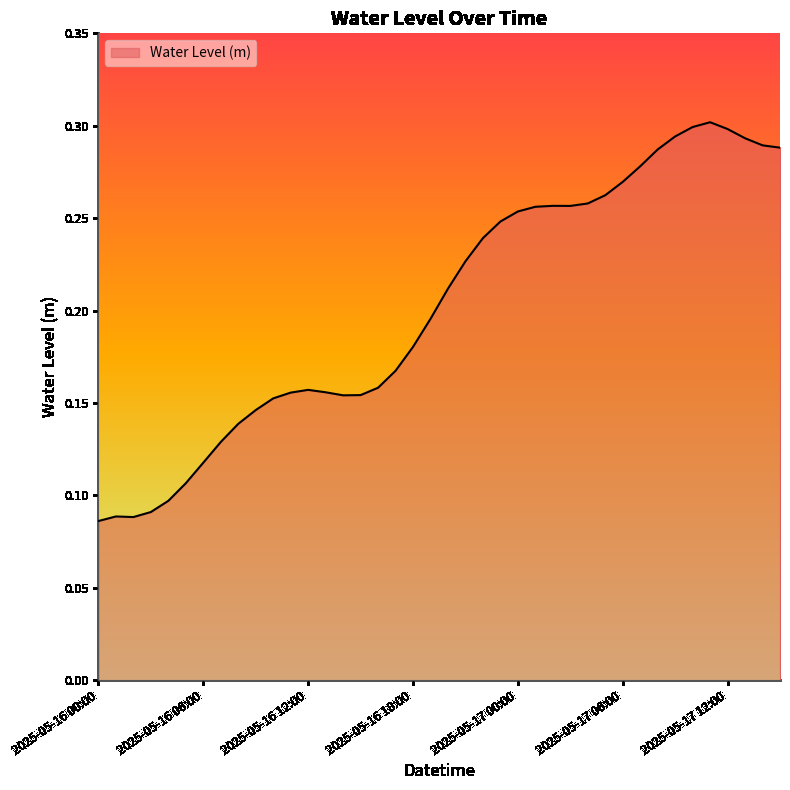

What is the smallest value displayed?

0.1